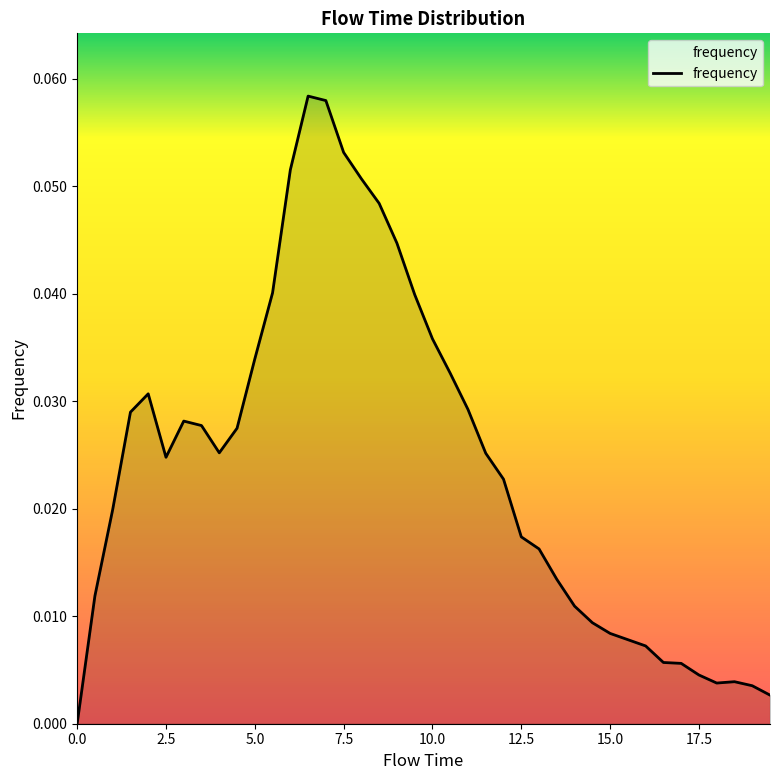

How many positive values are there?

39